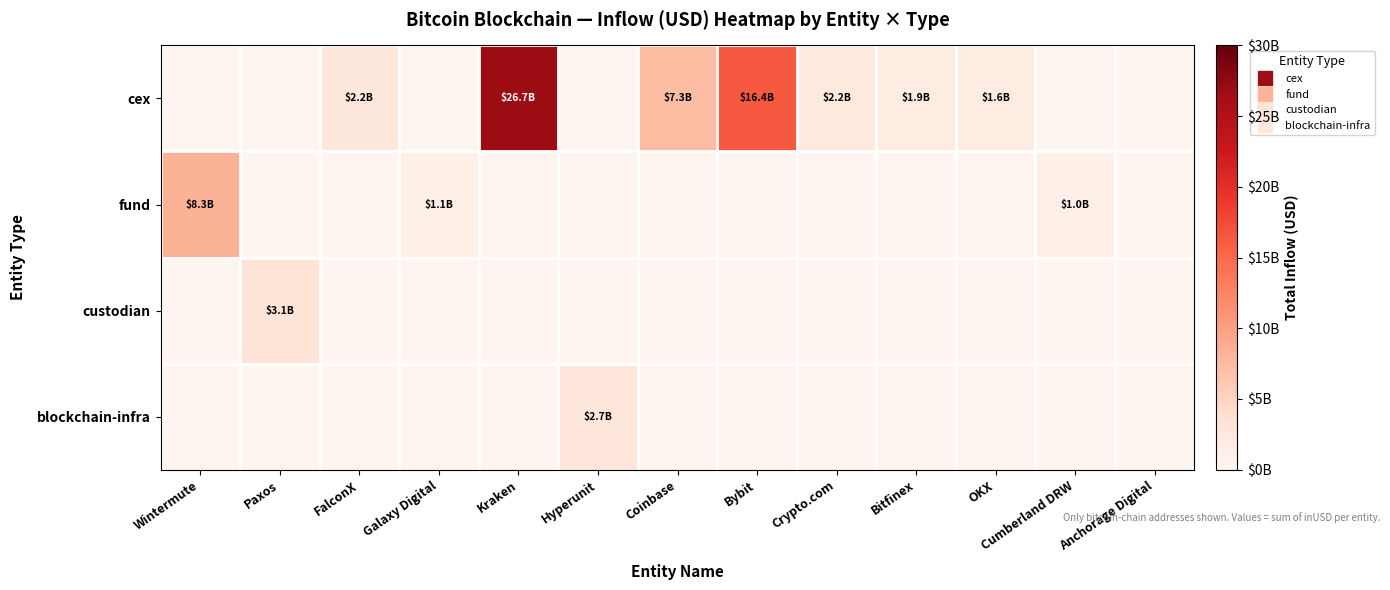

Reading left to right, transcribe all the data shown in this chart.

cex: Wintermute=0.0	Paxos=0.0	FalconX=2247801885.5	Galaxy Digital=0.0	Kraken=26730462682.5	Hyperunit=0.0	Coinbase=7269649736.1	Bybit=16379032483.8	Crypto.com=2170943821.8	Bitfinex=1871917229.6	OKX=1573657384.5	Cumberland DRW=0.0	Anchorage Digital=0.0
fund: Wintermute=8296929753.2	Paxos=0.0	FalconX=0.0	Galaxy Digital=1132323801.3	Kraken=0.0	Hyperunit=0.0	Coinbase=0.0	Bybit=0.0	Crypto.com=0.0	Bitfinex=0.0	OKX=0.0	Cumberland DRW=1040615570.9	Anchorage Digital=0.0
custodian: Wintermute=0.0	Paxos=3134188656.7	FalconX=0.0	Galaxy Digital=0.0	Kraken=0.0	Hyperunit=0.0	Coinbase=0.0	Bybit=0.0	Crypto.com=0.0	Bitfinex=0.0	OKX=0.0	Cumberland DRW=0.0	Anchorage Digital=0.0
blockchain-infra: Wintermute=0.0	Paxos=0.0	FalconX=0.0	Galaxy Digital=0.0	Kraken=0.0	Hyperunit=2651277520.3	Coinbase=0.0	Bybit=0.0	Crypto.com=0.0	Bitfinex=0.0	OKX=0.0	Cumberland DRW=0.0	Anchorage Digital=0.0